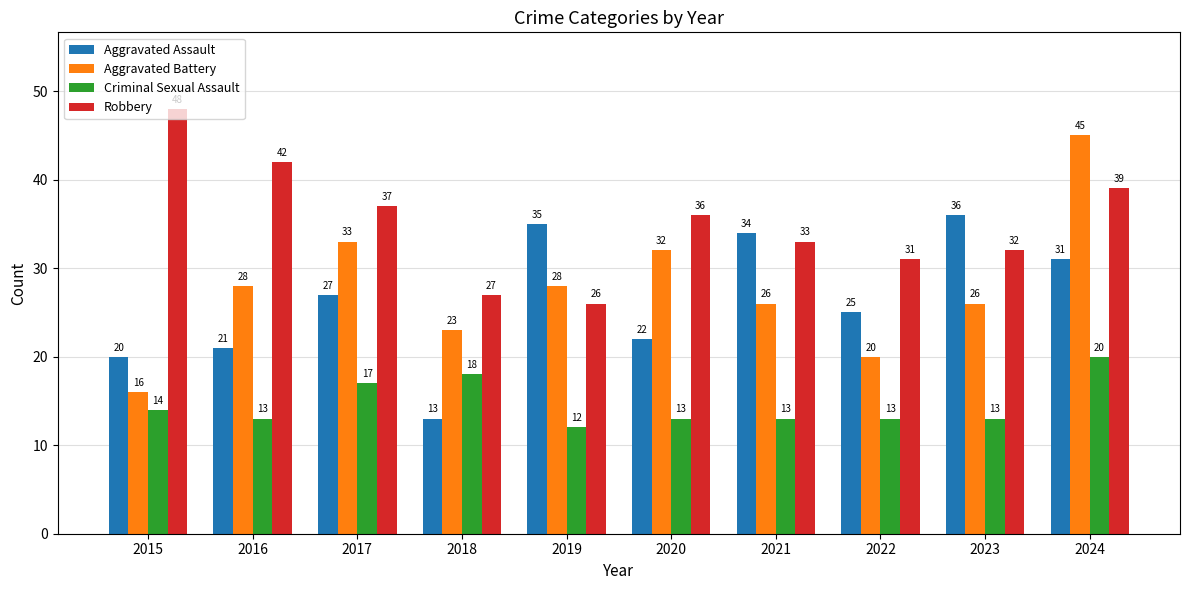

True or false: Aggravated Battery has a value of 49 at 2019.

False